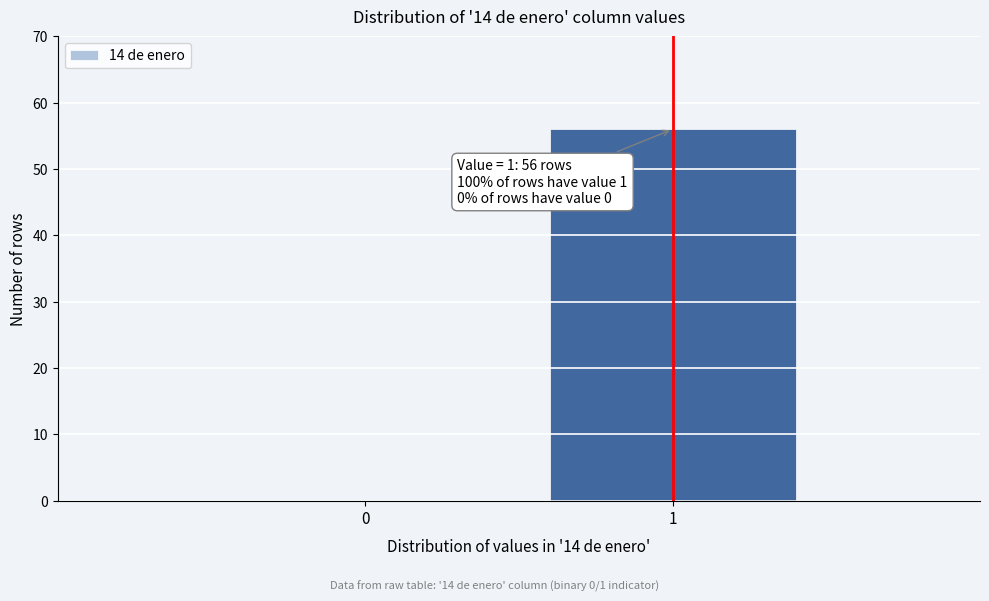

Reading left to right, transcribe all the data shown in this chart.

0=0	1=56